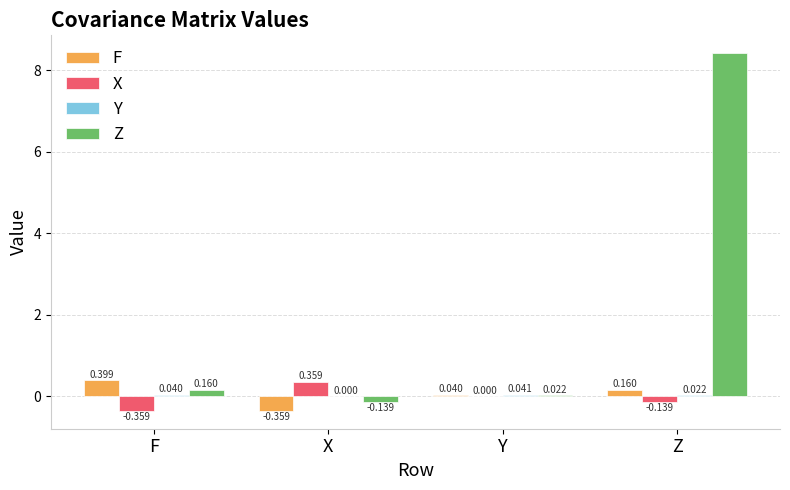

Where does the Z series first go above 0?

F